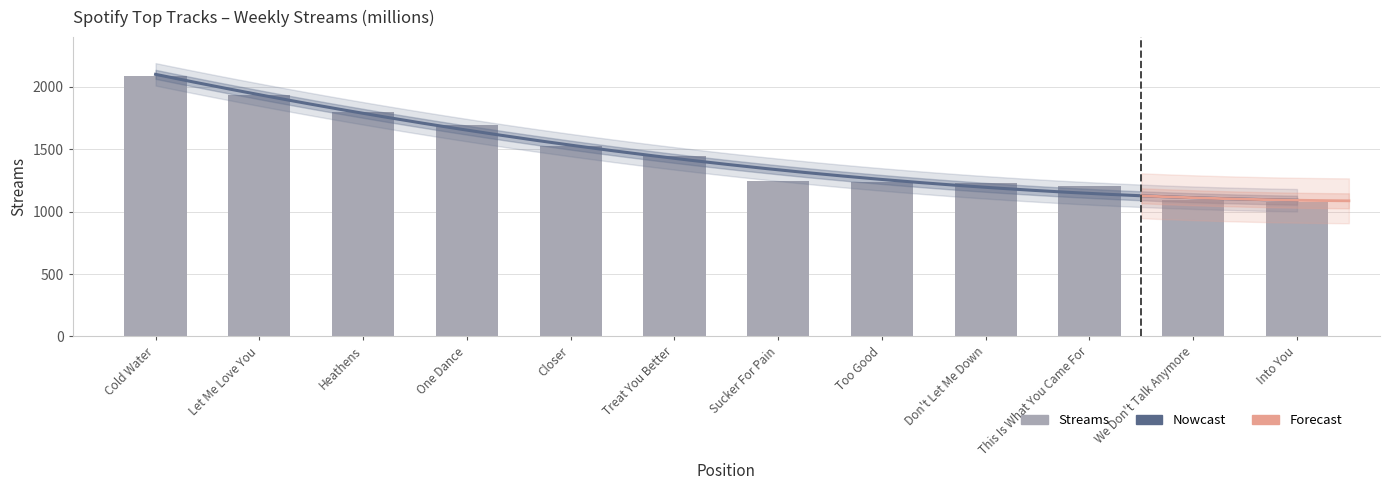

What is the greatest value displayed?

2087